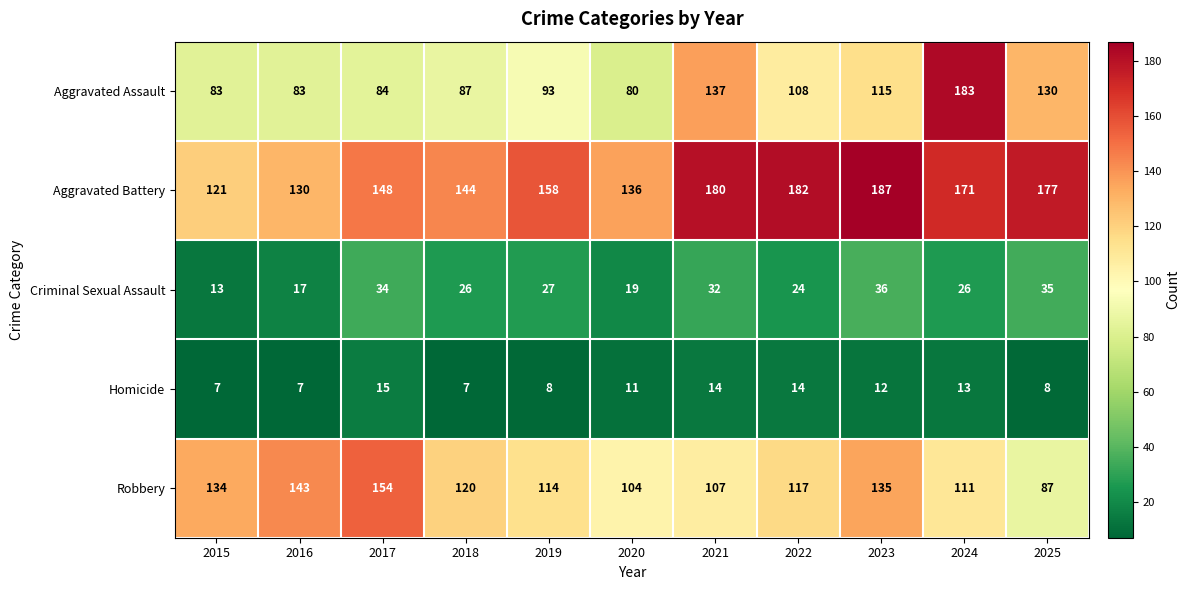

What is the sum of all Criminal Sexual Assault values?

289